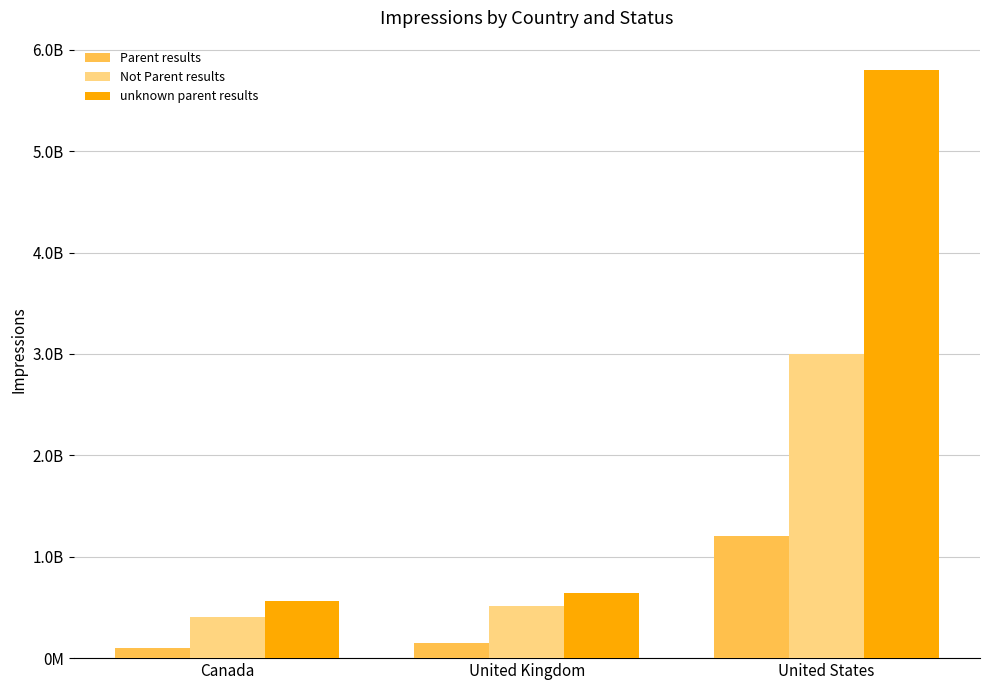

What is the maximum value shown in the chart?

5800000000